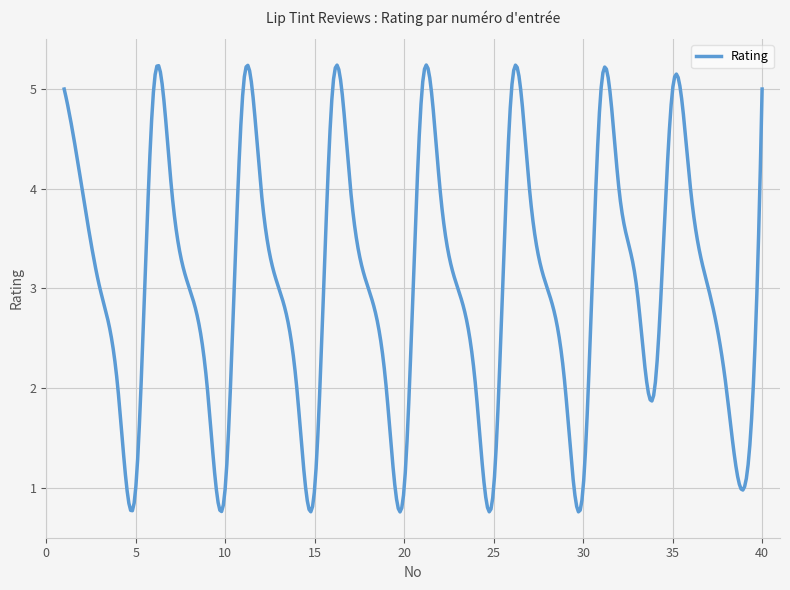

What is the smallest value displayed?

0.8